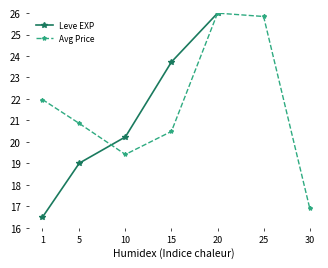

How many values in the Avg Price series exceed 20?

5